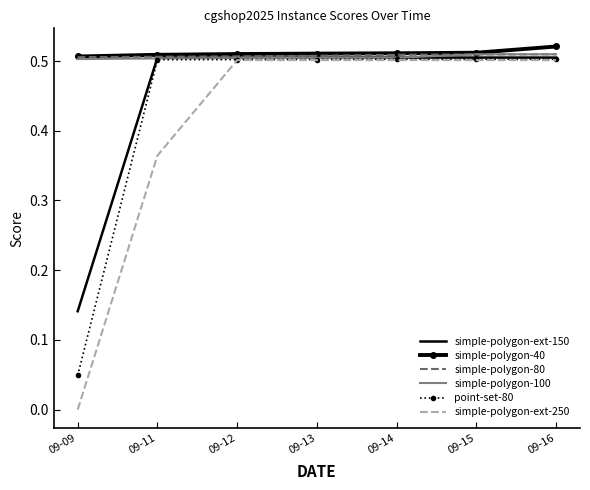

What is the total value across all series at 09-13?

3.0